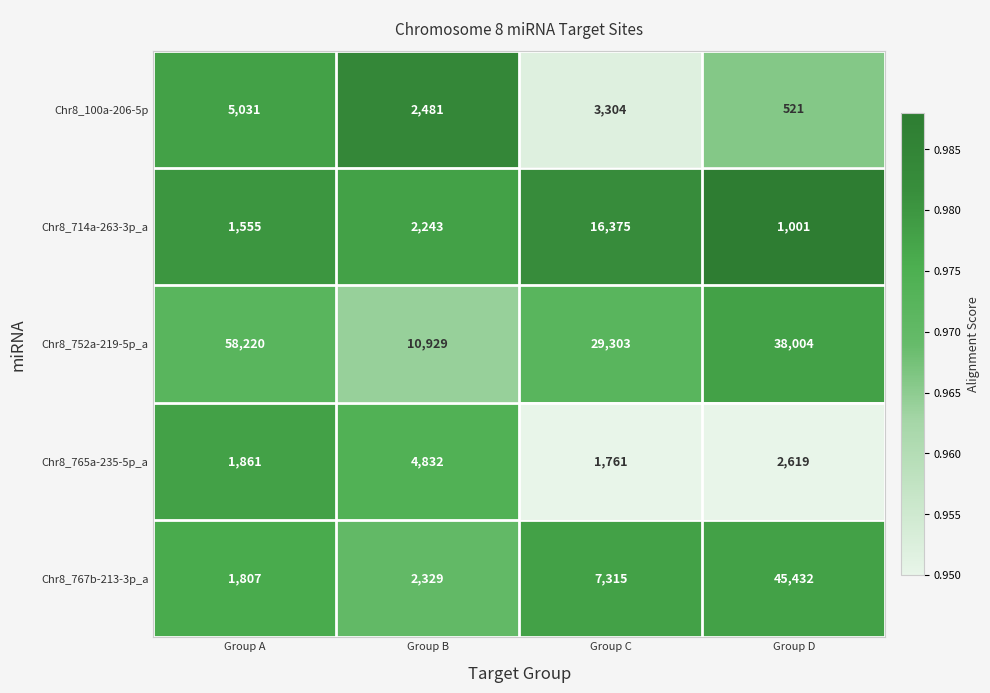

The Chr8_765a-235-5p_a series shows 968 at Group D. True or false?

False